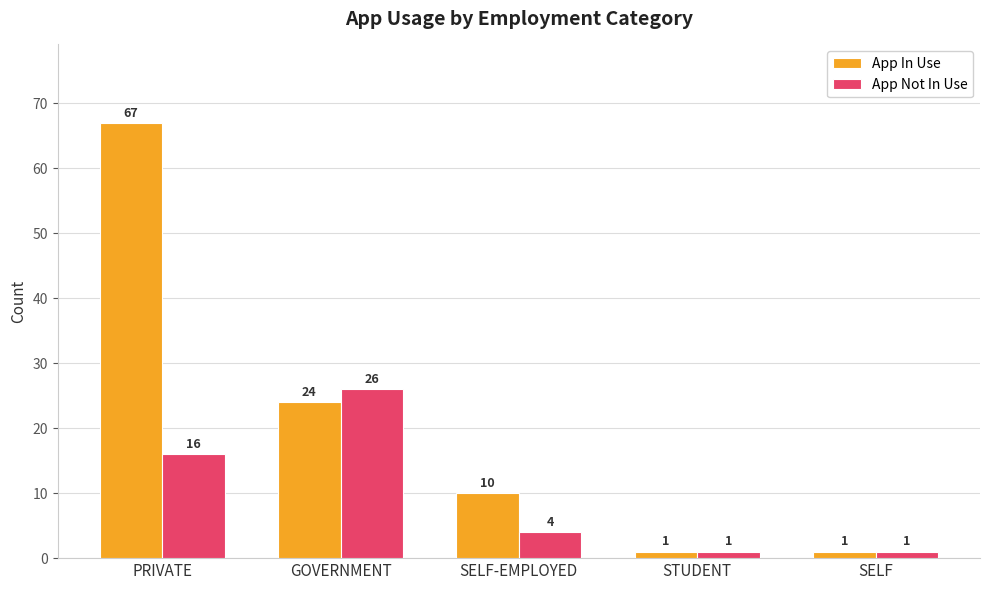

Which series has the largest range (max minus min)?

App In Use